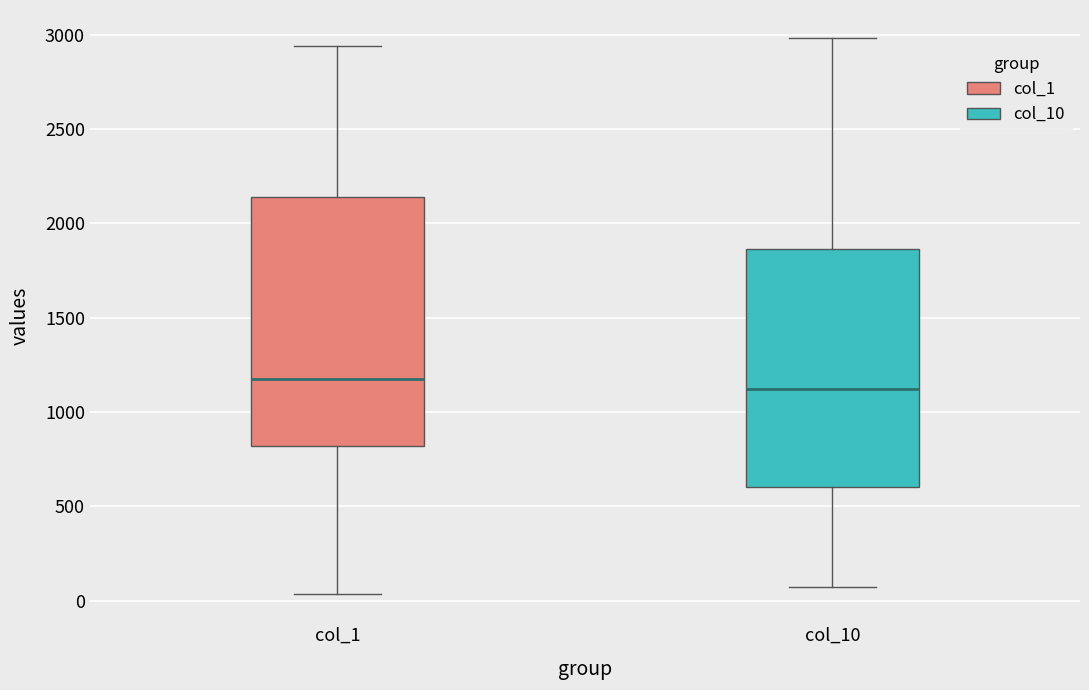

Reading left to right, transcribe this box plot: for each box, give where its median line is, the range the box spans, and where its two whiskers end, as read against the y-axis. The values are not printed on the chart, so give them approximately, as read against the axis.

col_1: median 1200, box 800 to 2150, whiskers 50 to 2950
col_10: median 1100, box 600 to 1850, whiskers 50 to 3000